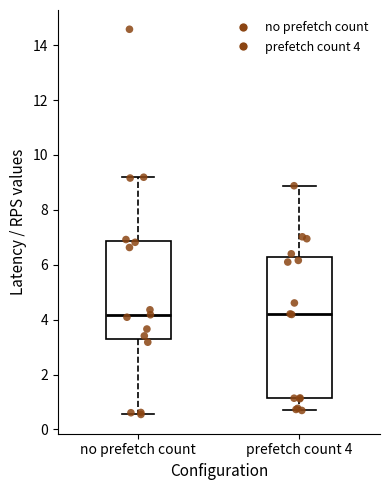

Reading left to right, transcribe this box plot: for each box, give where its median line is, the range the box spans, and where its two whiskers end, as read against the y-axis. The values are not printed on the chart, so give them approximately, as read against the axis.

no prefetch count: median 4.2, box 3.2 to 6.8, whiskers 0.6 to 9.2
prefetch count 4: median 4.2, box 1.2 to 6.2, whiskers 0.6 to 8.8